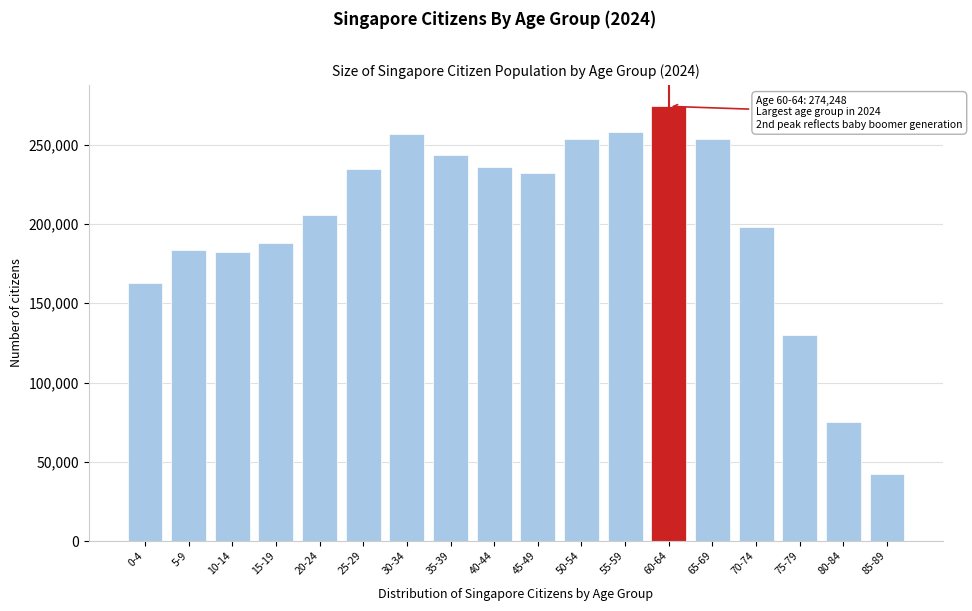

What is the label of the 11th bar from the right?

35-39